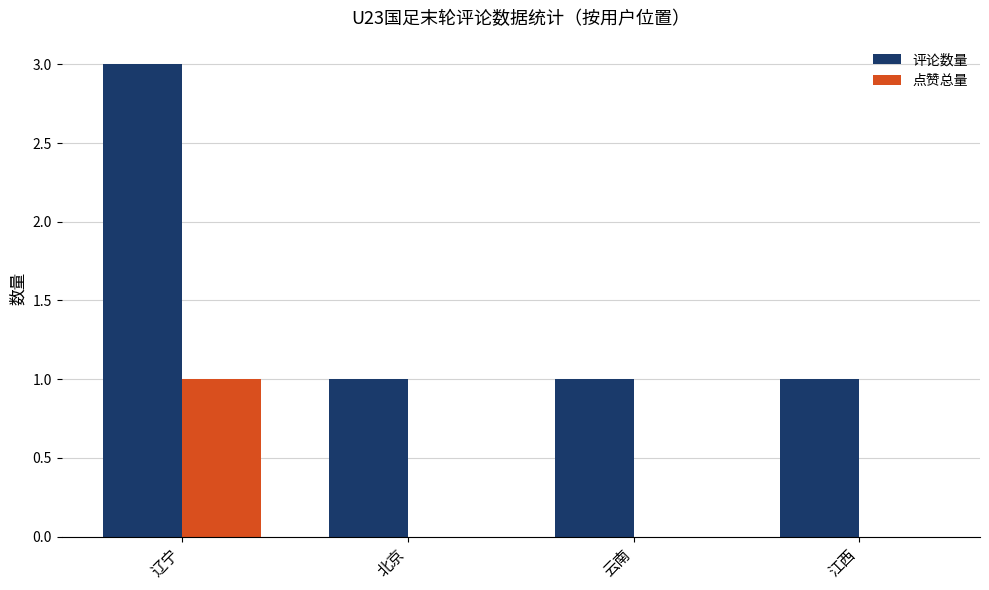

Is it true that 评论数量 equals 1 at 北京?

True